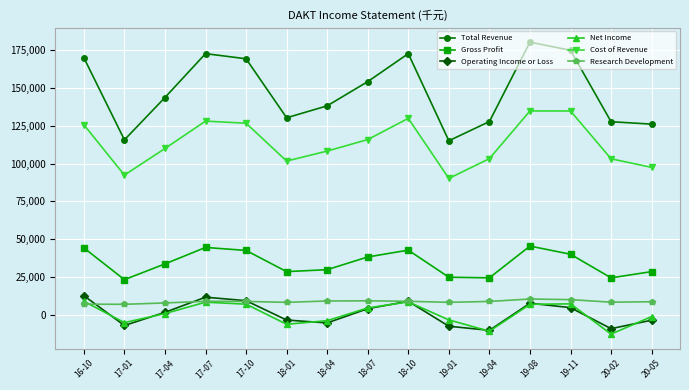

What is the total value across all series at 19-01?

227700